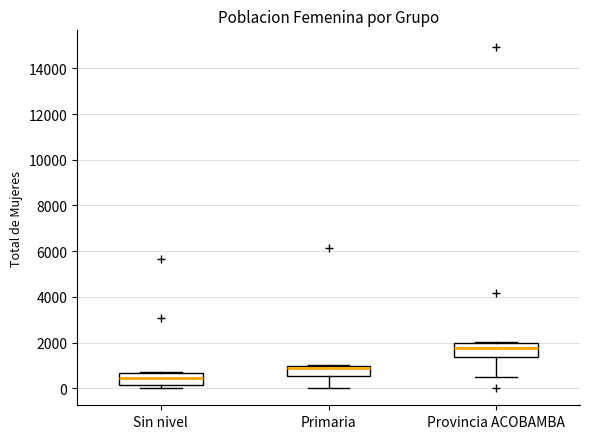

Reading left to right, read every box against the y-axis: the position of its median line, the range the box covers, and the ends of its whiskers. The values are not printed on the chart, so give them approximately, as read against the axis.

Sin nivel: median 400, box 200 to 600, whiskers 0 to 600
Primaria: median 800, box 600 to 1000, whiskers 0 to 1000
Provincia ACOBAMBA: median 1800, box 1400 to 2000, whiskers 600 to 2000